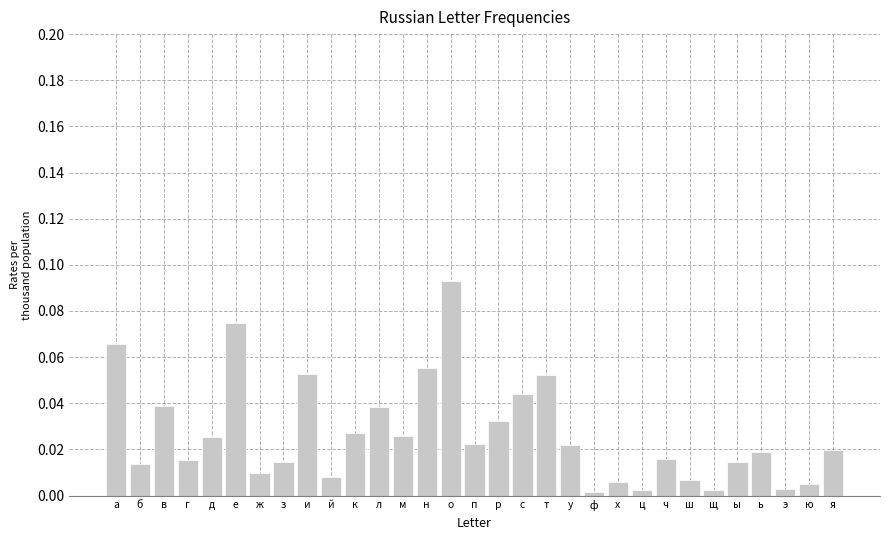

What is the sum of all values?

0.8